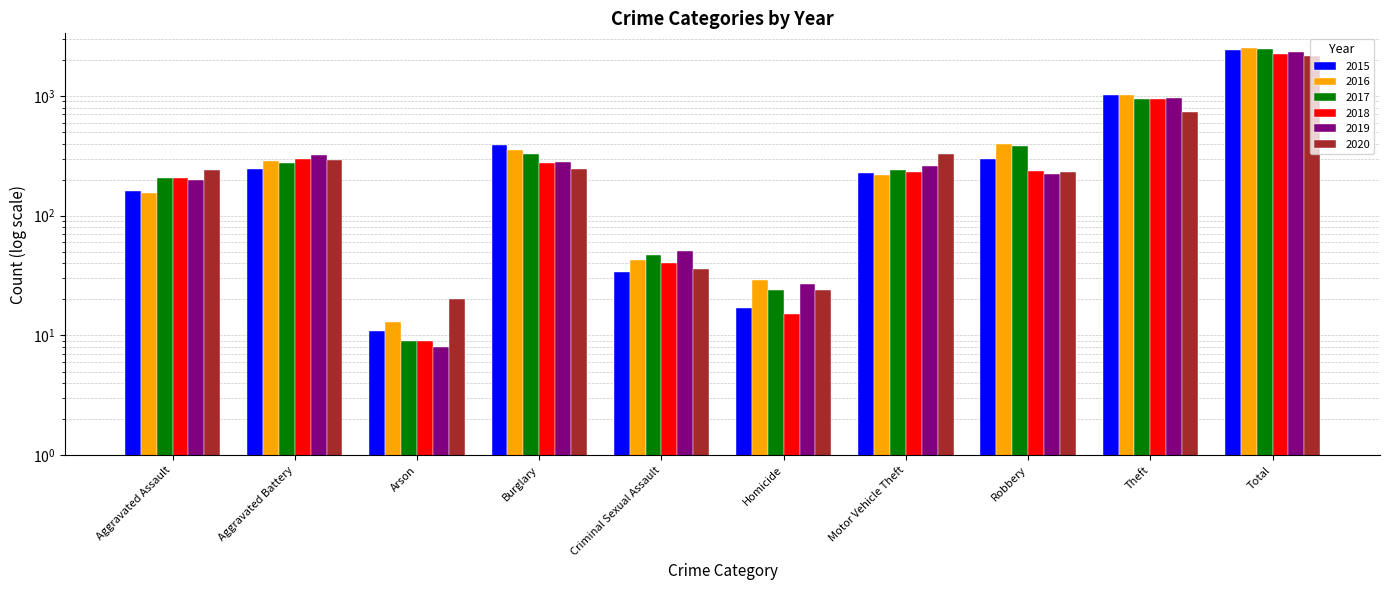

What is the difference between the highest and lowest values at Aggravated Battery?

75